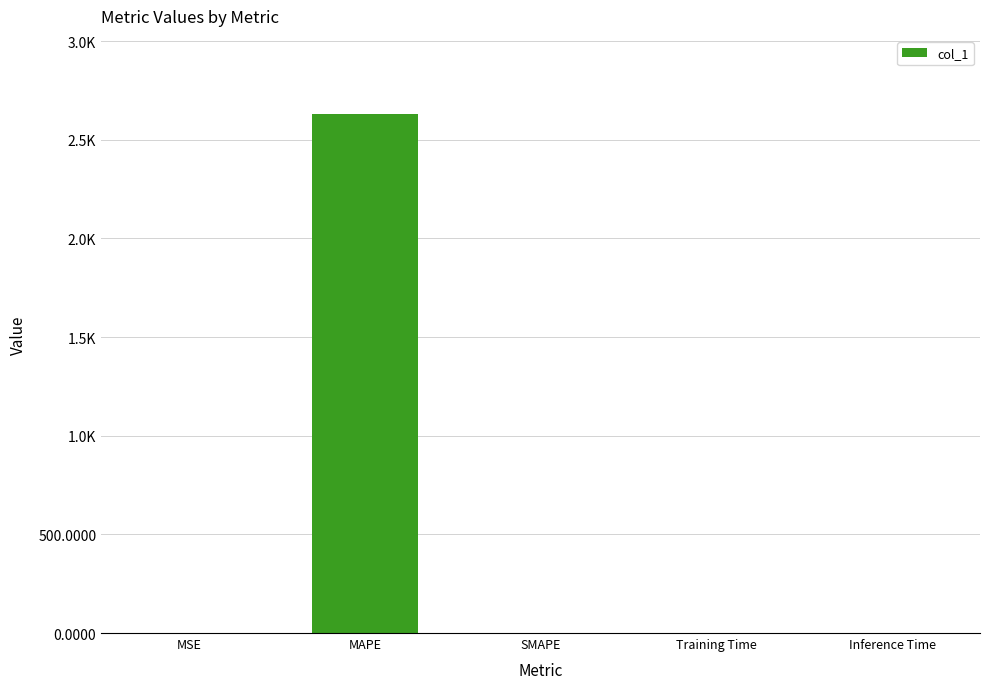

Rank the categories by value from highest to lowest.

MAPE, MSE, Training Time, Inference Time, SMAPE